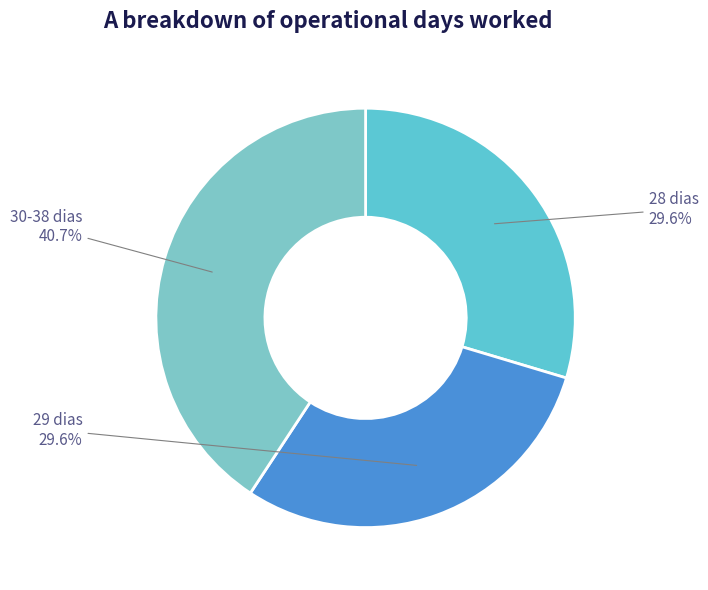

How many segments does this pie chart have?

3